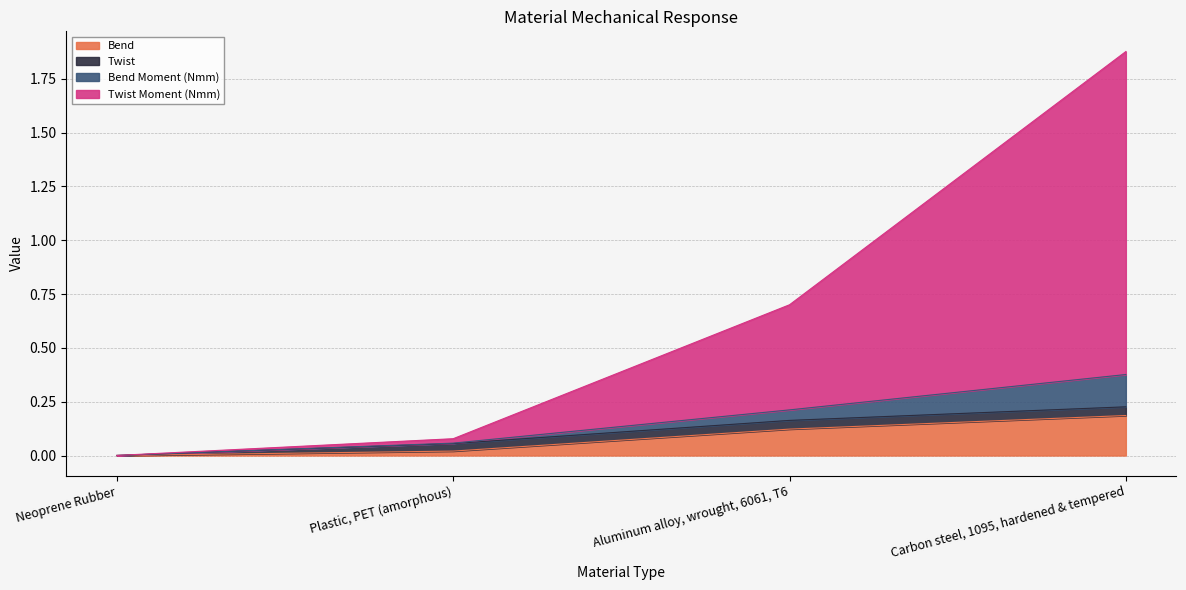

Is it true that Bend equals 0.2 at Carbon steel, 1095, hardened & tempered?

False